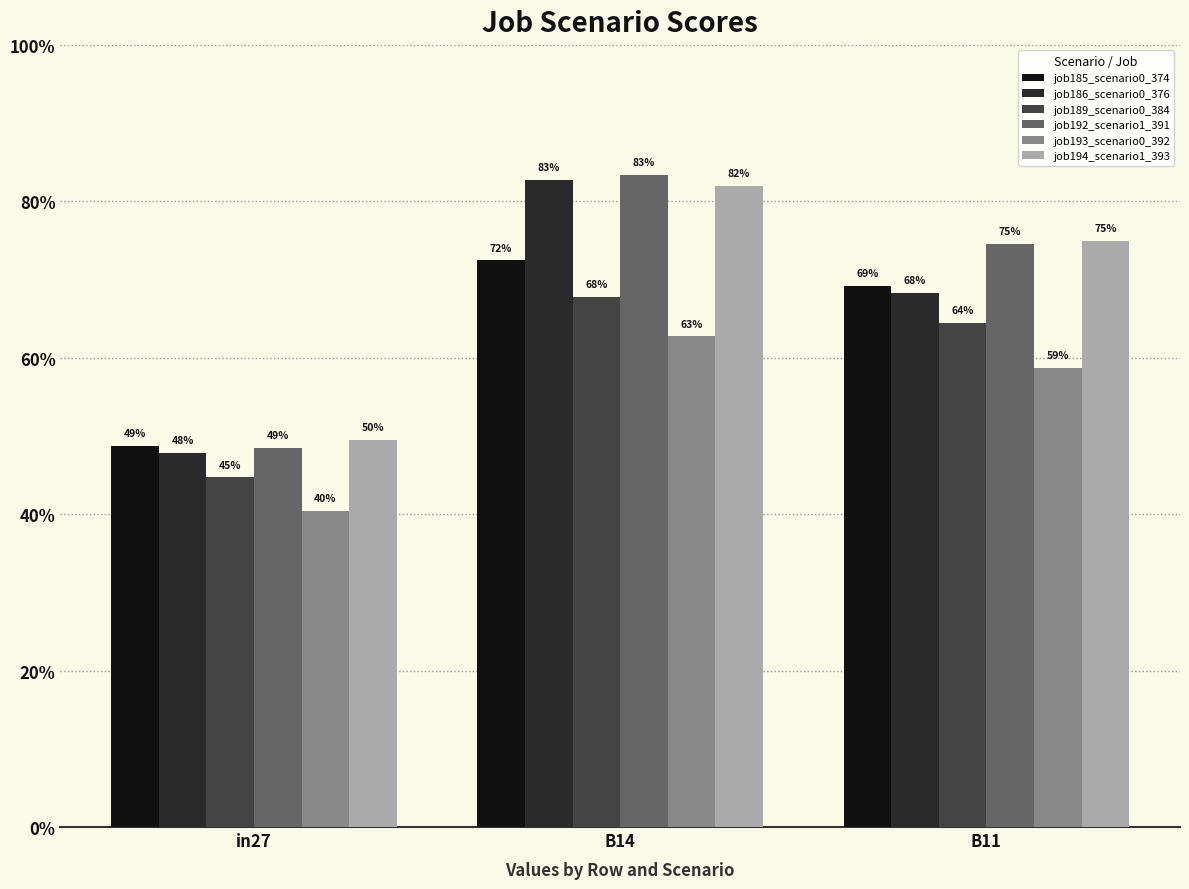

Which series has the widest spread of values?

job192_scenario1_391